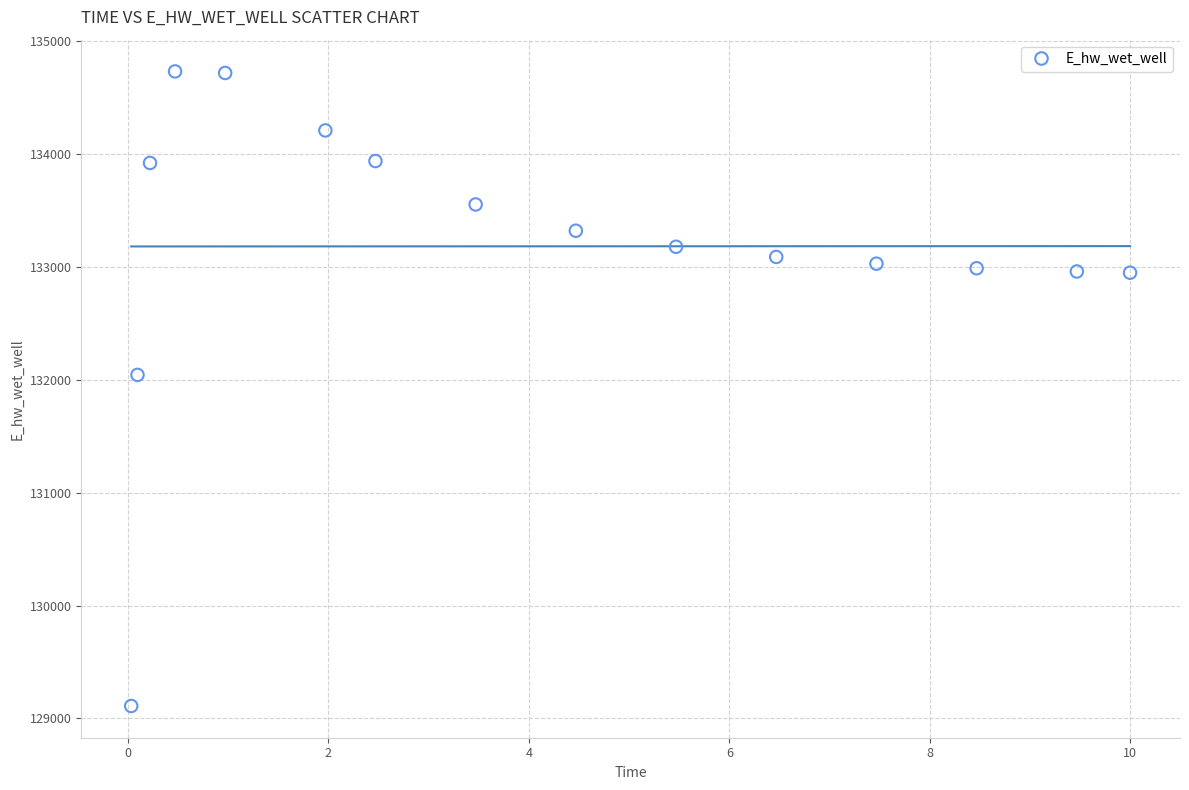

What is the range of X values (max minus min)?

10.0